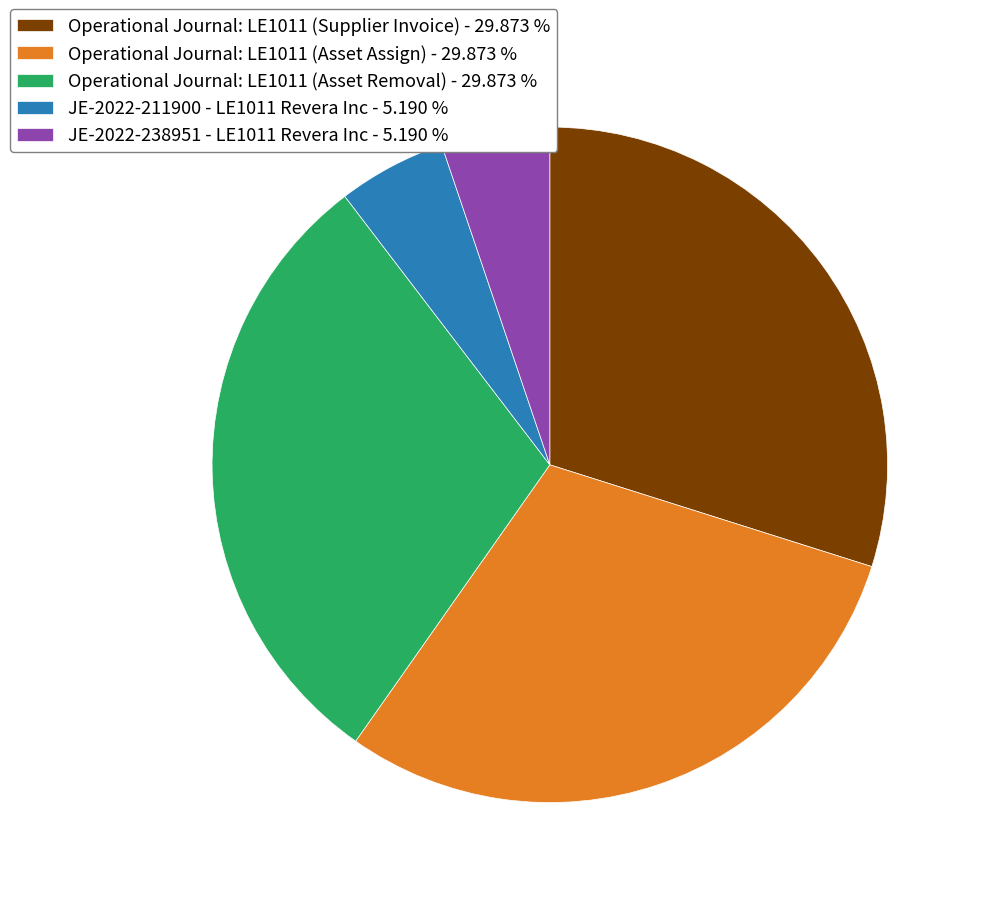

Is it true that Operational Journal: LE1011 (Asset Assign) is 30% of the pie?

True